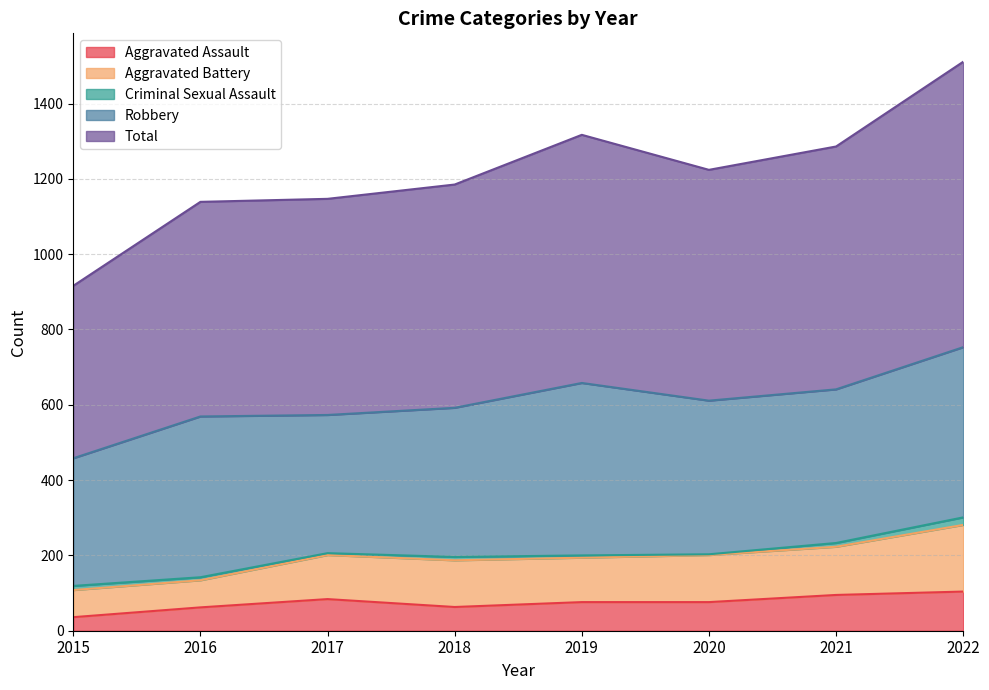

Where is Criminal Sexual Assault nearest to the value 11?

2015